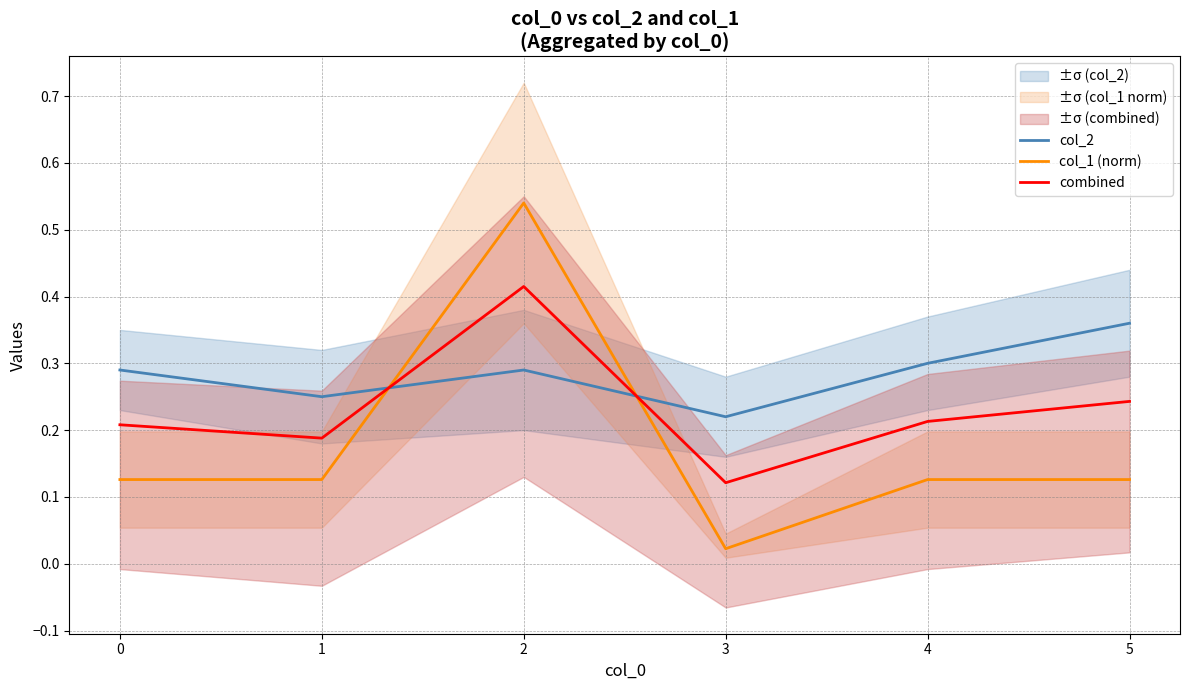

How many times do col_2 and col_1 (norm) cross each other?

2